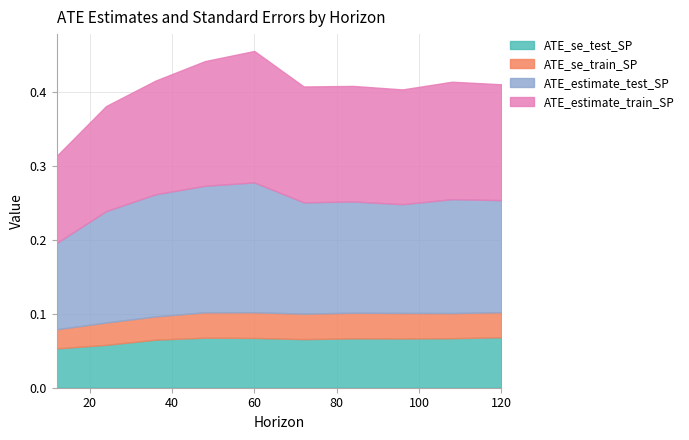

Rank the series at 108 from highest to lowest value.

ATE_estimate_train_SP, ATE_estimate_test_SP, ATE_se_test_SP, ATE_se_train_SP